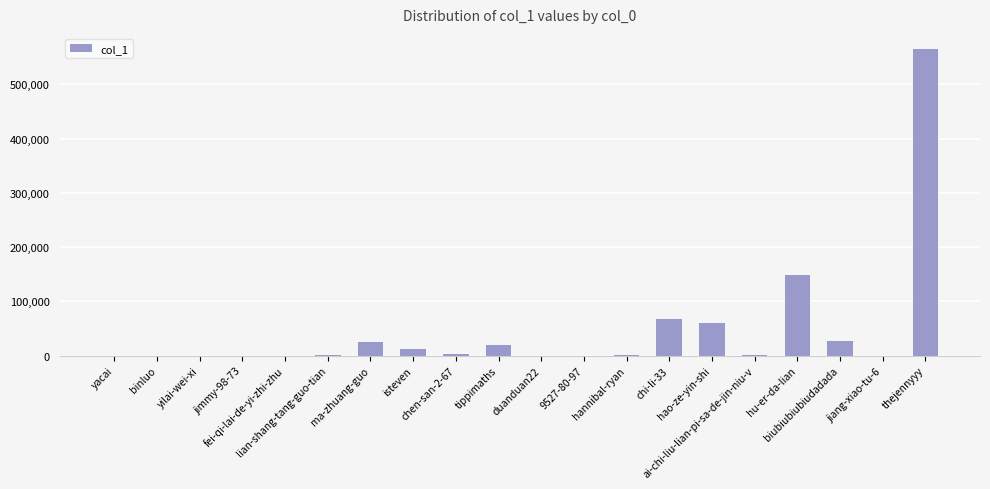

Reading right to left, extract all data points from this chart.

564499	110	26558	148191	1197	59921	67626	653	155	238	18975	3011	12892	24474	454	1	1	2	2	14